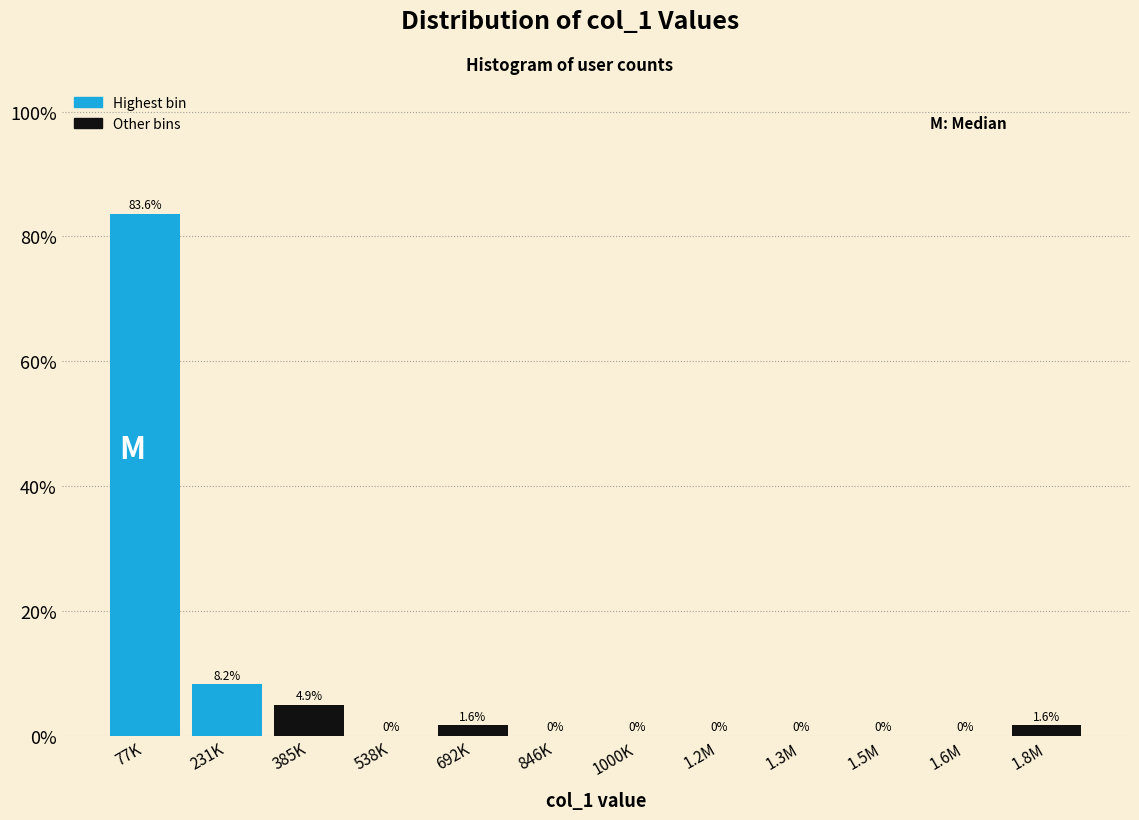

Reading left to right, list all the values displayed in this chart.

77K=83.6	231K=8.2	385K=4.9	538K=0.0	692K=1.6	846K=0.0	1000K=0.0	1.2M=0.0	1.3M=0.0	1.5M=0.0	1.6M=0.0	1.8M=1.6